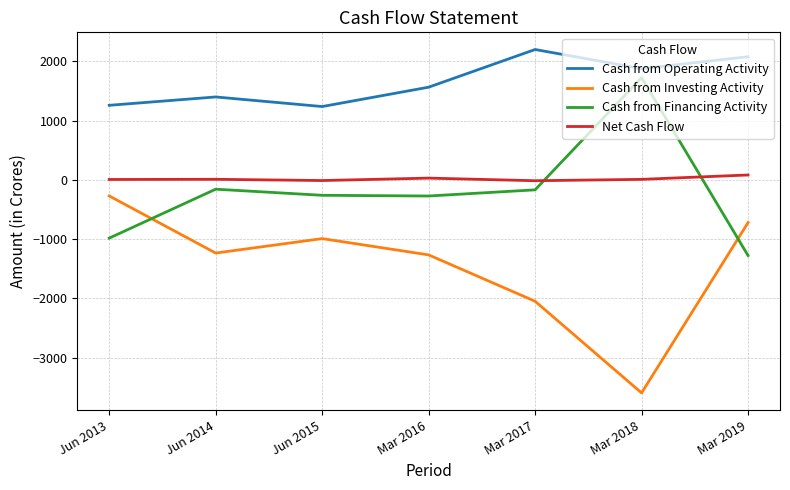

What is the difference between the maximum and second lowest values in the Cash from Financing Activity series?

2708